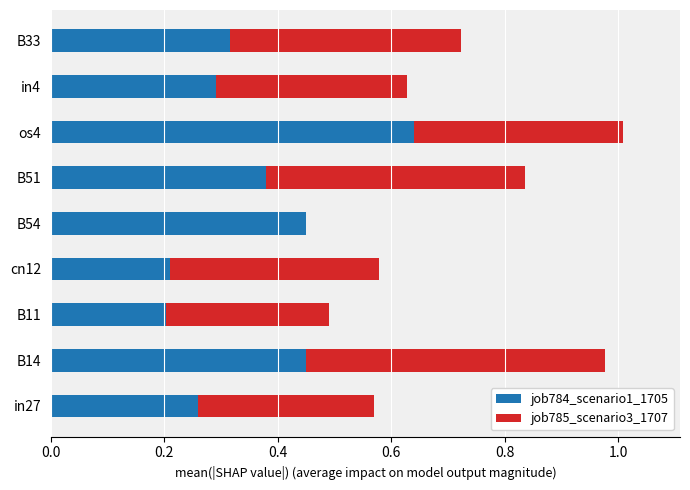

Count the number of categories in the chart.

9